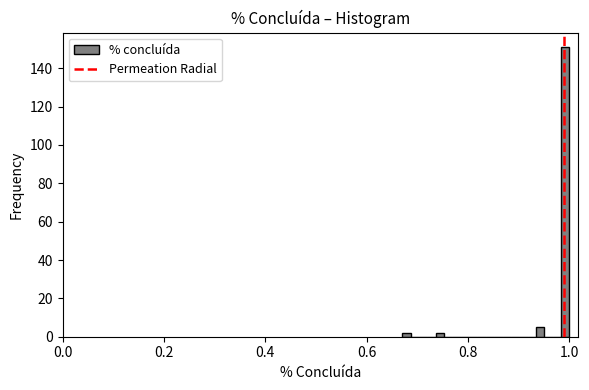

Read against the x-axis, roughly where is the centre of the tallest bar?

1.00